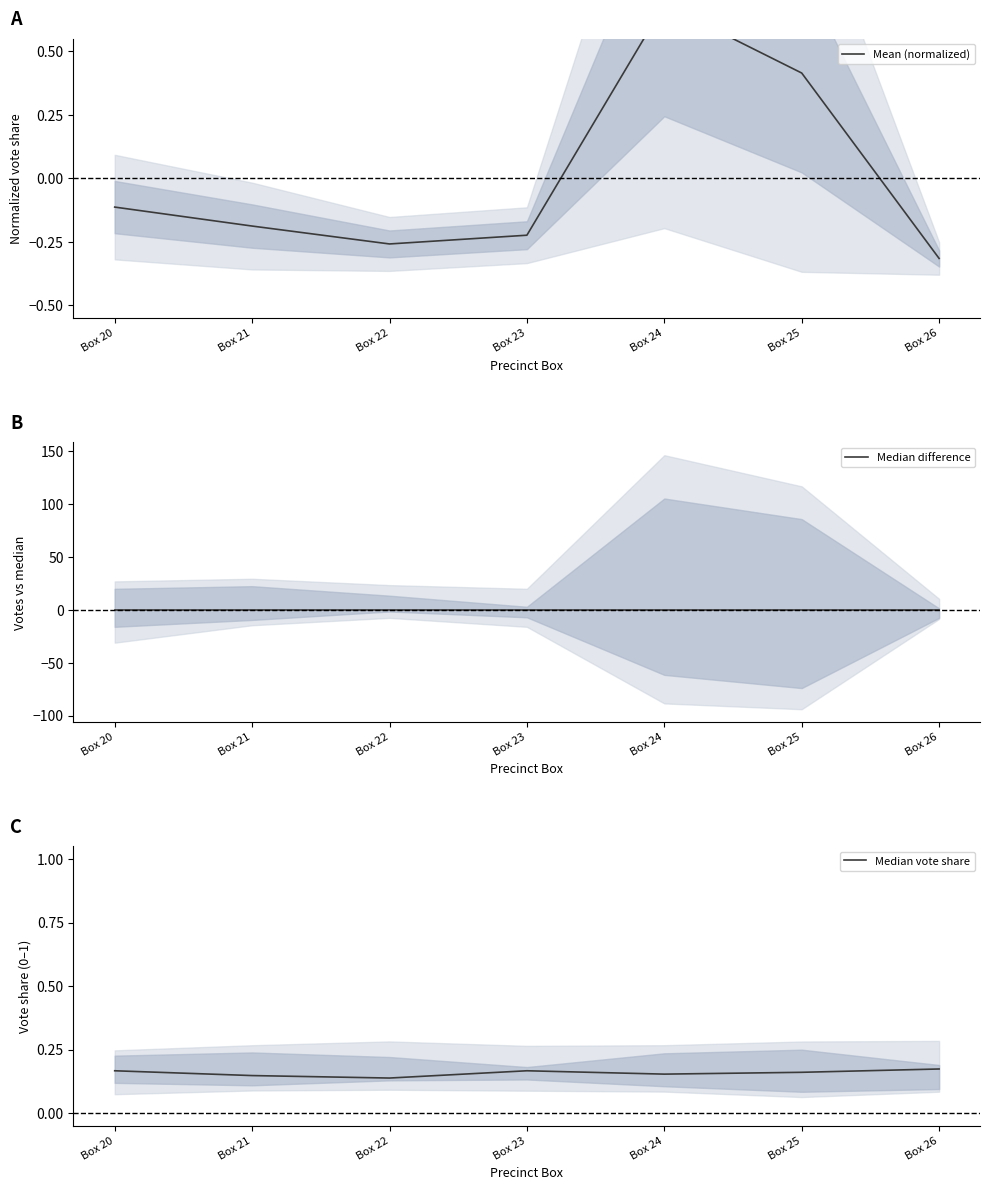

Which series has the largest total across all categories?

Median vote share